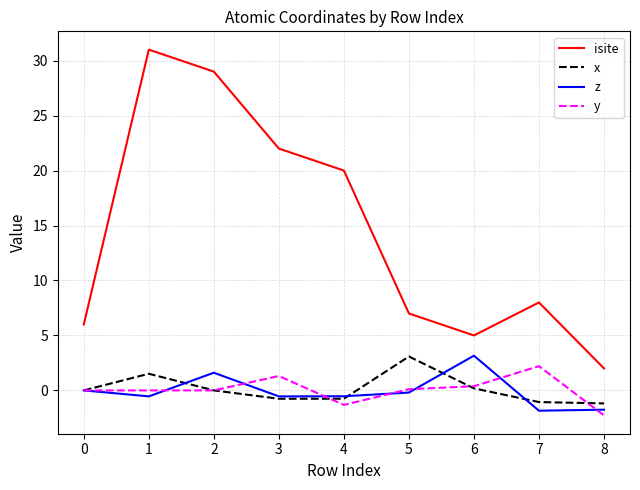

What is the smallest value displayed?

-2.3